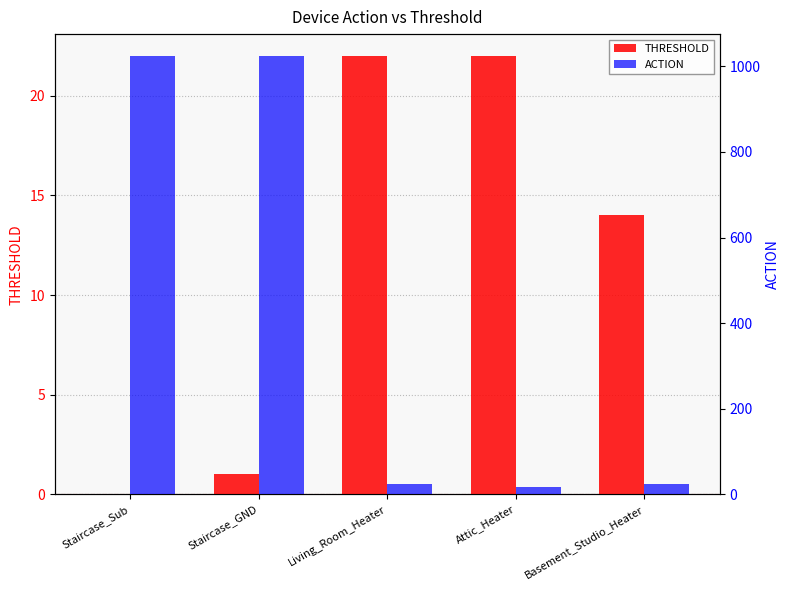

What is the difference between the THRESHOLD values at Staircase_Sub and Attic_Heater?

22